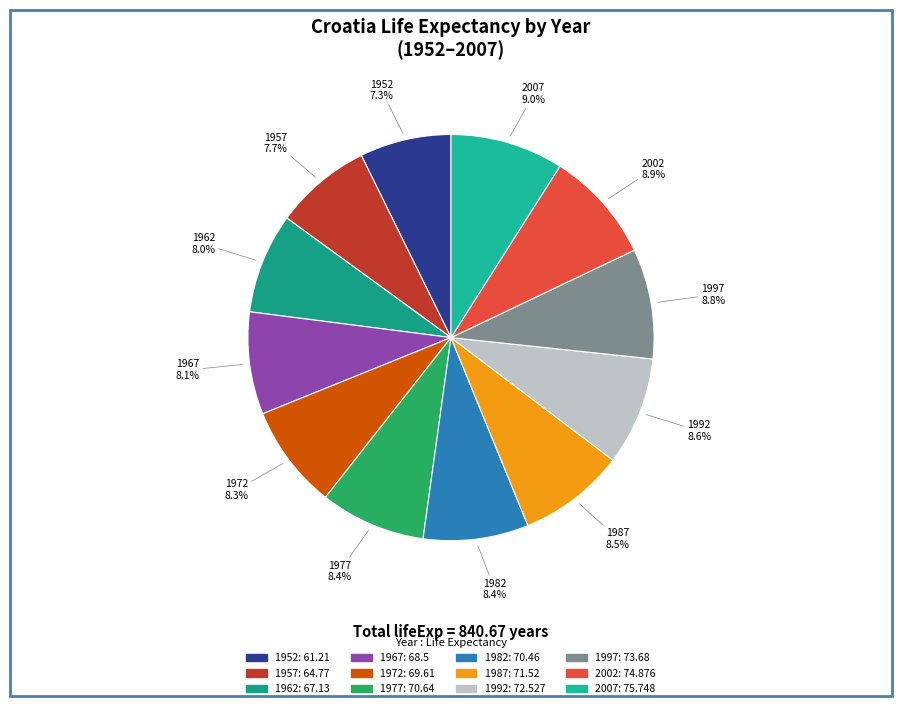

True or false: 1992 accounts for 9% of the total.

True